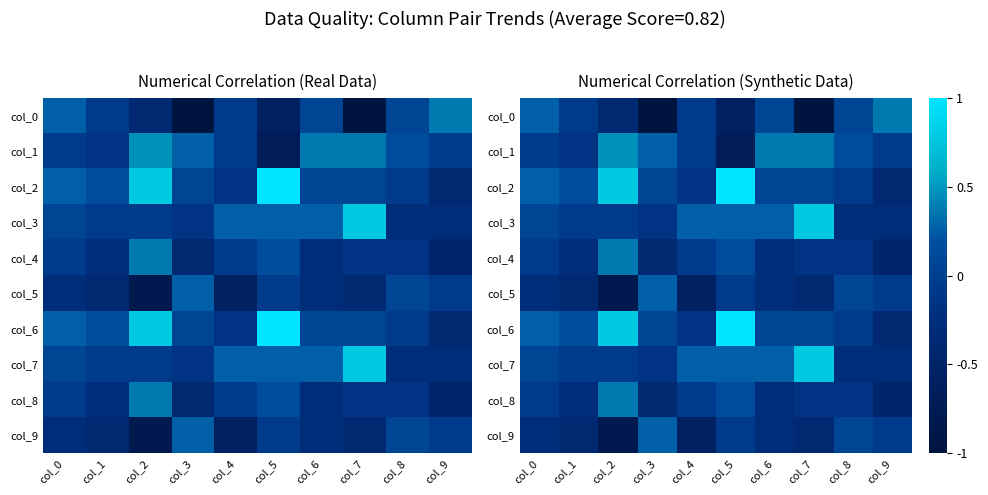

Rank the series at col_0 from lowest to highest value.

col_5, col_9, col_1, col_4, col_8, col_3, col_7, col_0, col_2, col_6